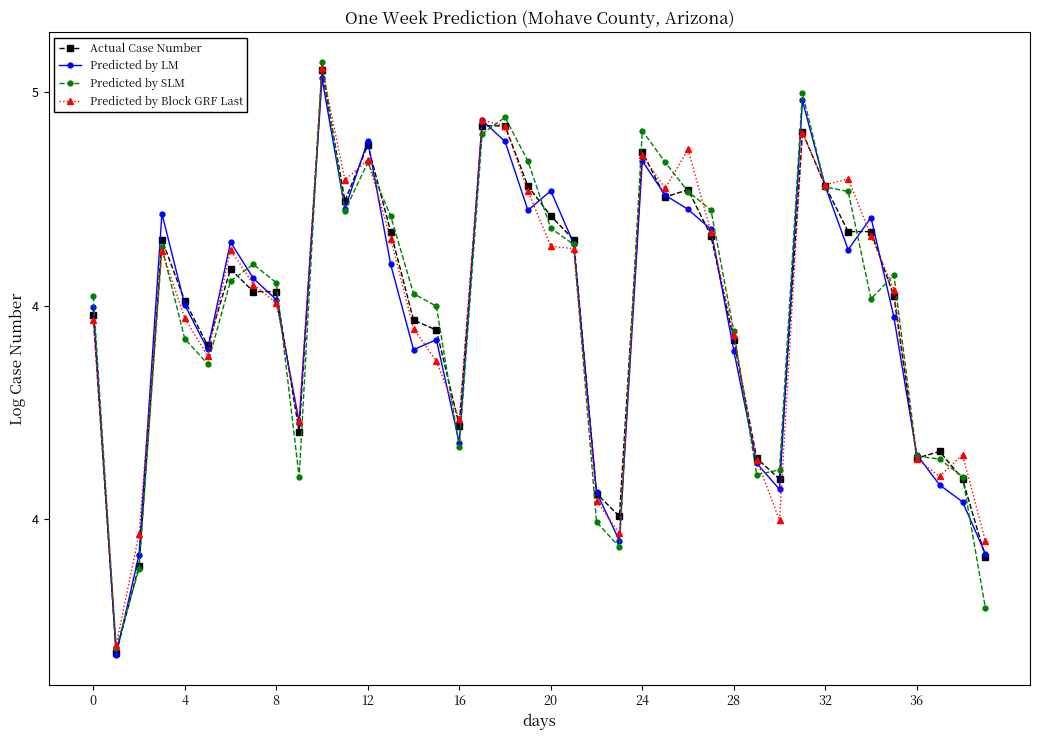

Where is Predicted by LM nearest to the value 4?

38